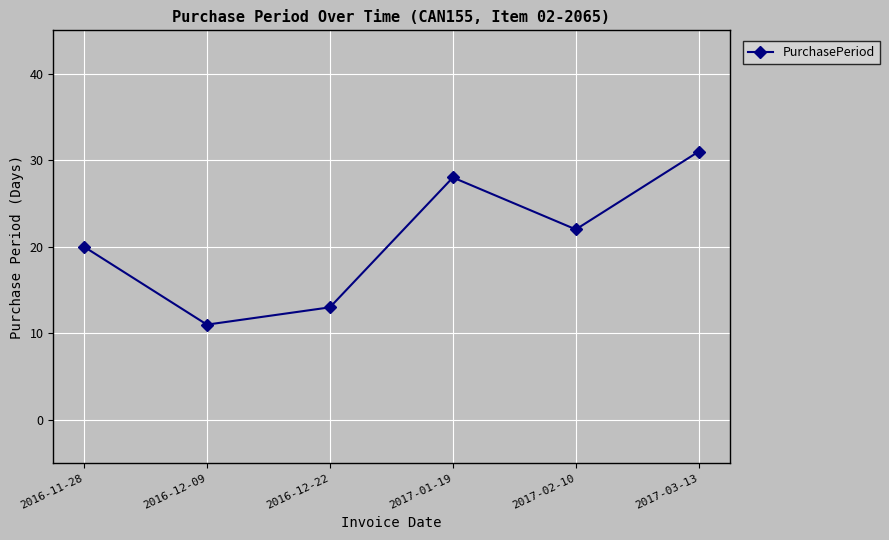

Where does the data first go above 22?

2017-01-19